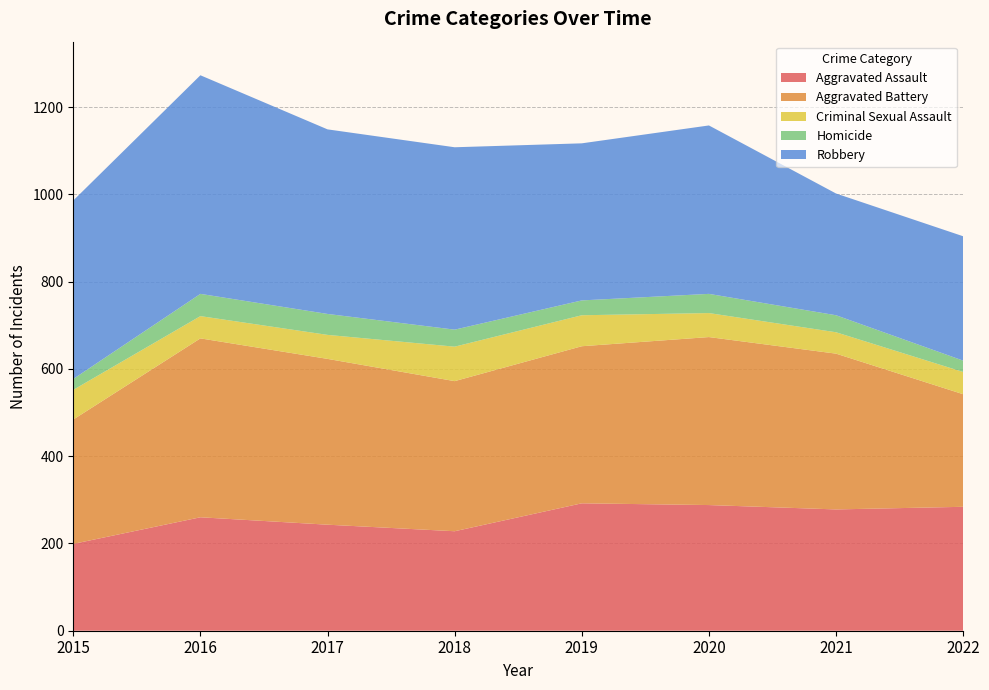

Reading left to right, list all the values displayed in this chart.

Aggravated Assault: 199	260	243	228	292	288	278	284
Aggravated Battery: 285	410	380	344	360	385	357	258
Criminal Sexual Assault: 68	51	55	79	71	55	49	51
Homicide: 25	51	48	39	34	44	39	26
Robbery: 409	501	423	418	360	386	279	285